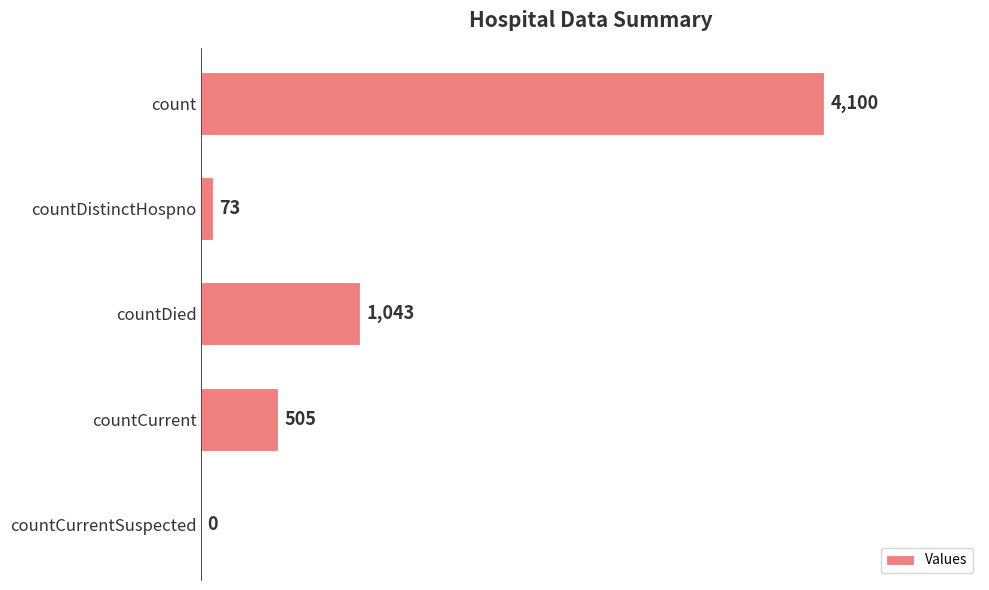

Reading bottom to top, what are all the values shown in this chart?

countCurrentSuspected=0	countCurrent=505	countDied=1043	countDistinctHospno=73	count=4100